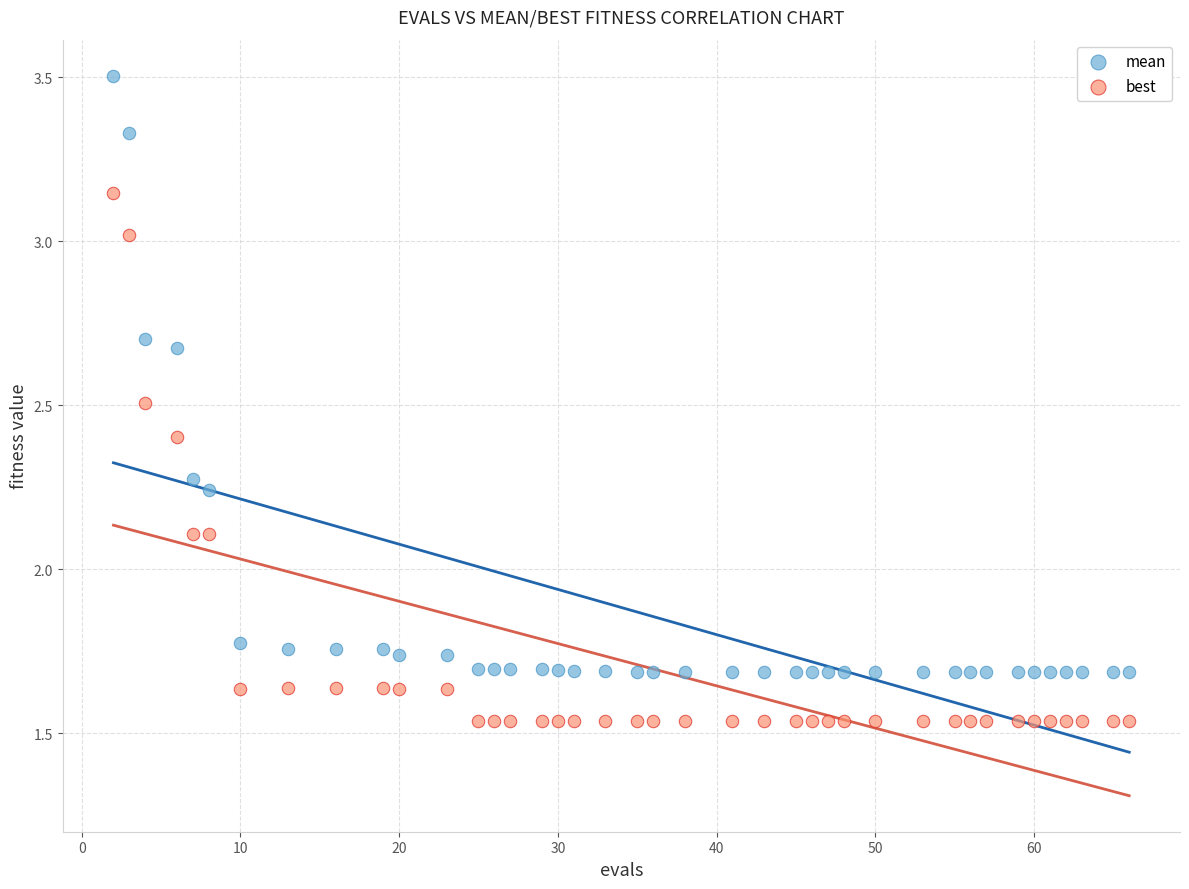

What is the X range (max minus min) for the scatter plot?

64.0